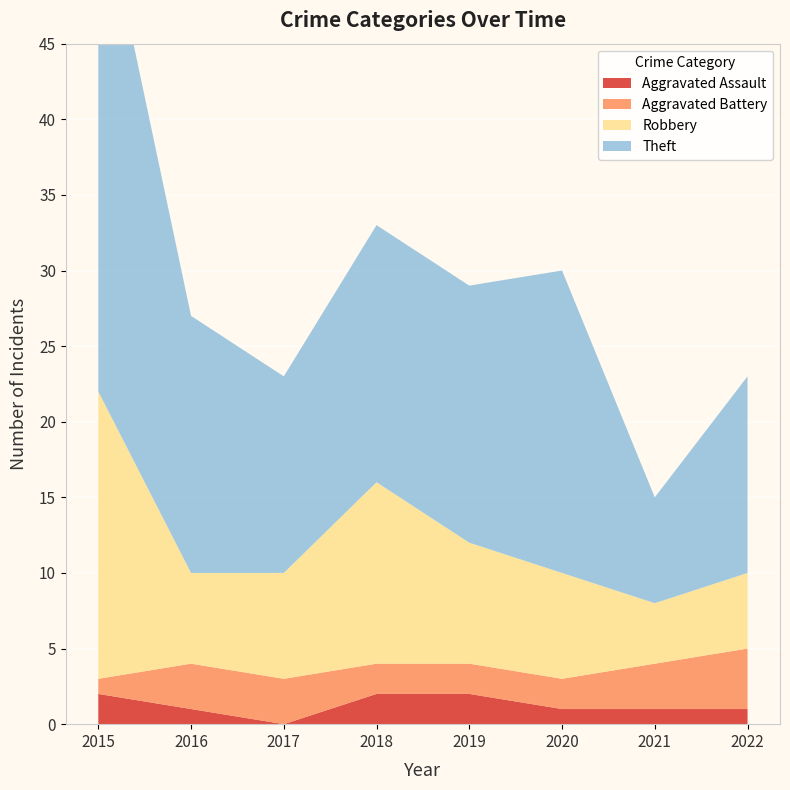

Reading right to left, extract all data points from this chart.

Aggravated Assault: 2022=1	2021=1	2020=1	2019=2	2018=2	2017=0	2016=1	2015=2
Aggravated Battery: 2022=4	2021=3	2020=2	2019=2	2018=2	2017=3	2016=3	2015=1
Robbery: 2022=5	2021=4	2020=7	2019=8	2018=12	2017=7	2016=6	2015=19
Theft: 2022=13	2021=7	2020=20	2019=17	2018=17	2017=13	2016=17	2015=34